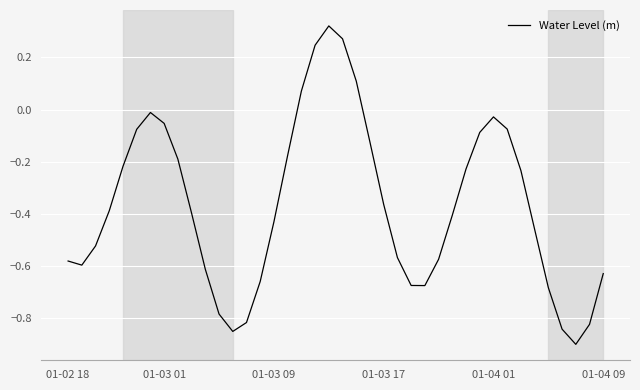

What is the smallest value displayed?

-0.9